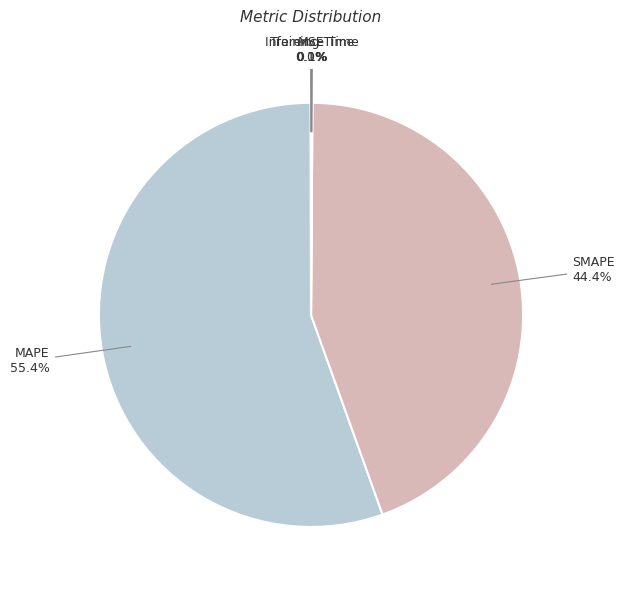

Which slice is the largest?

MAPE